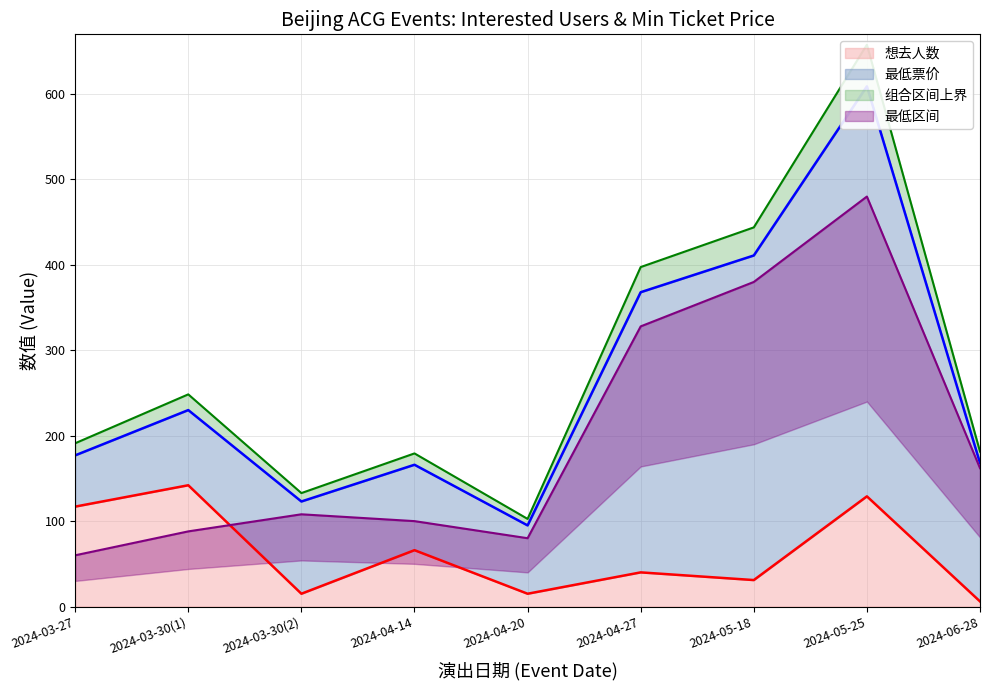

Where is 想去人数 nearest to the value 74?

2024-04-14